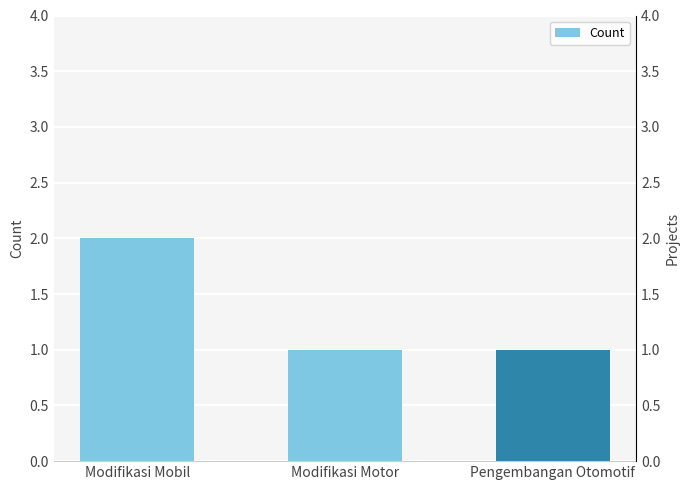

Count the number of categories in the chart.

3